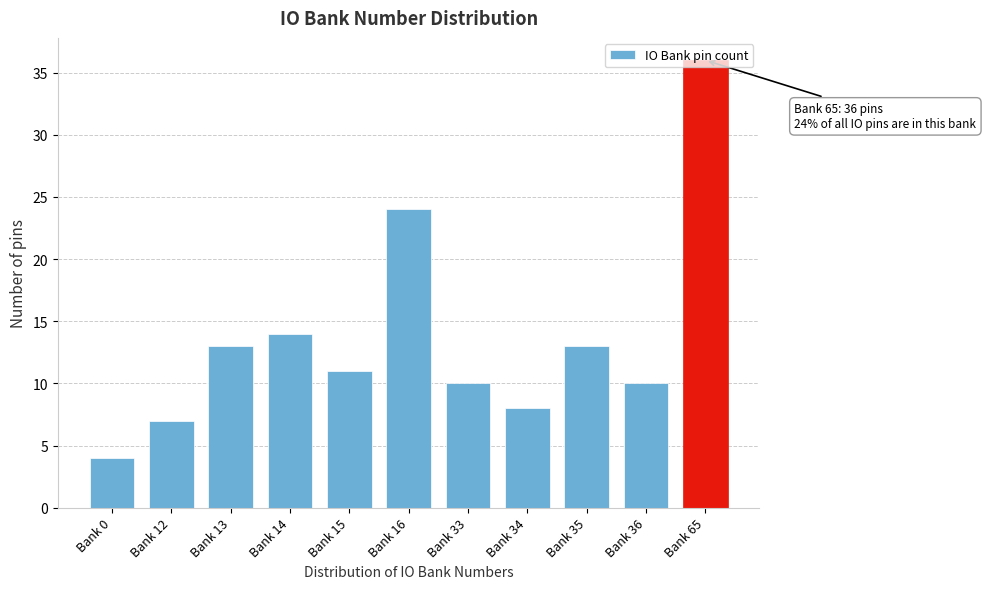

What is the value of the 3rd bar from the left?

13